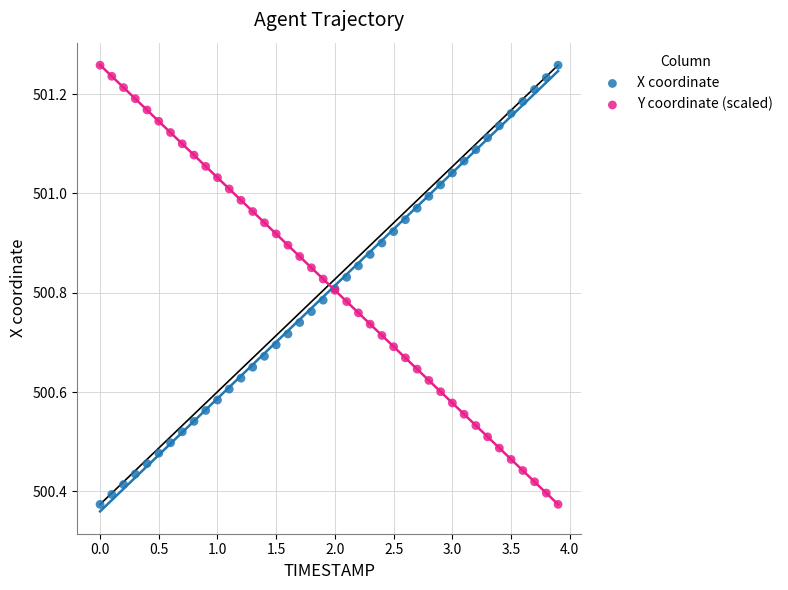

What is the X range (max minus min) for the scatter plot?

3.9